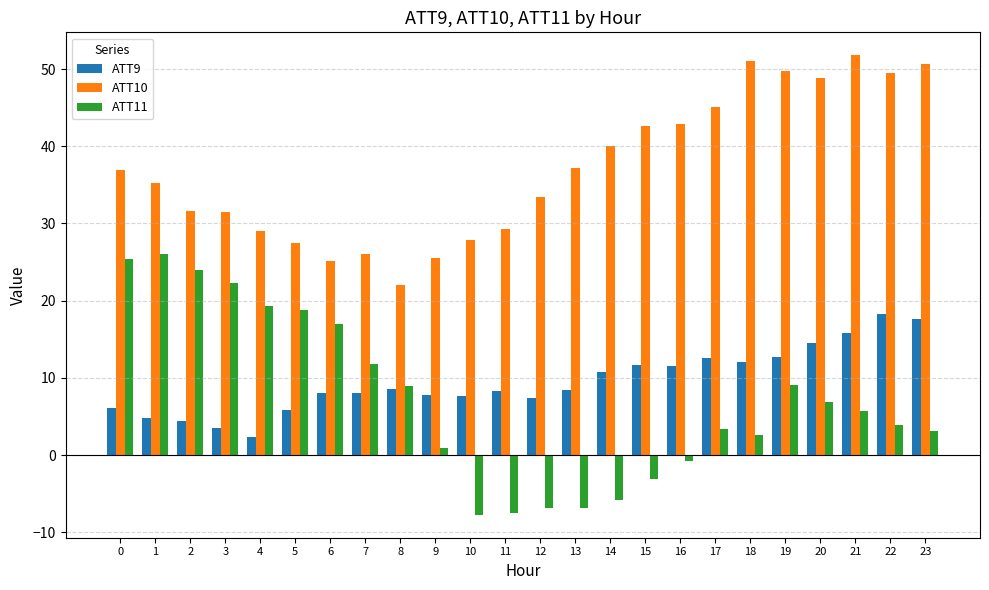

The value of ATT10 at 16 is 42.9. True or false?

True